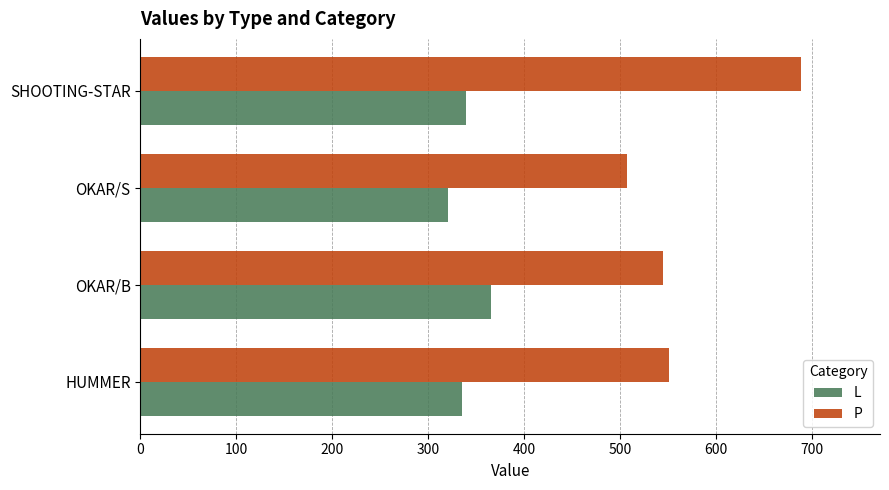

What is the difference between the maximum and minimum values in the P series?

181